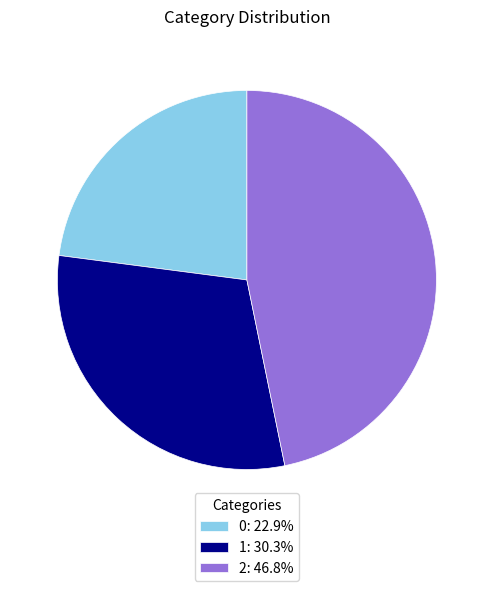

Is the sum of 2: 46.8% and 1: 30.3% greater than half?

Yes